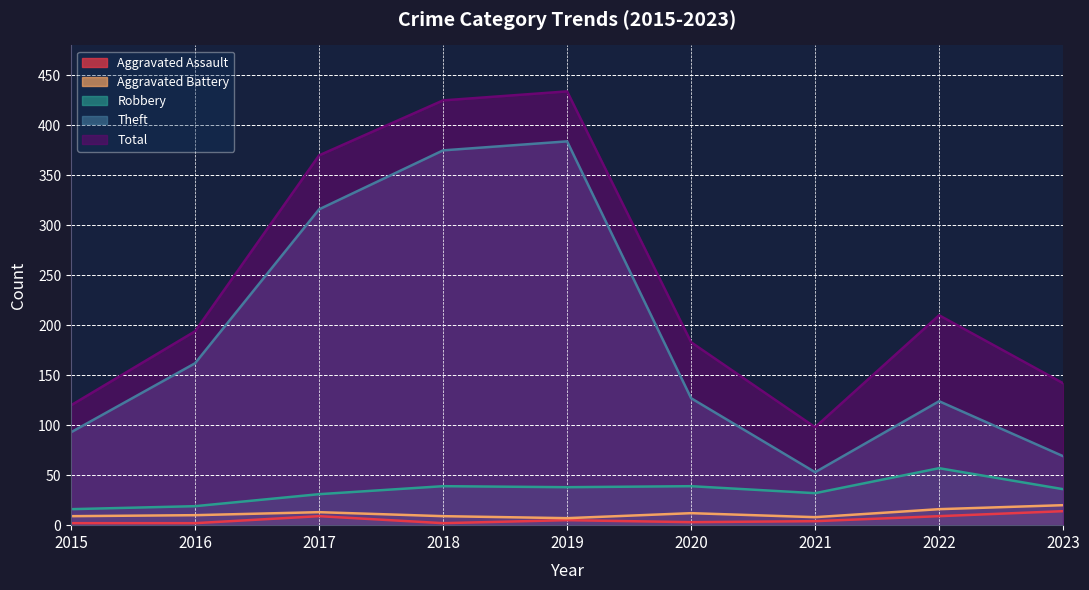

What is the value of the Theft point at the 8th from the left?

124